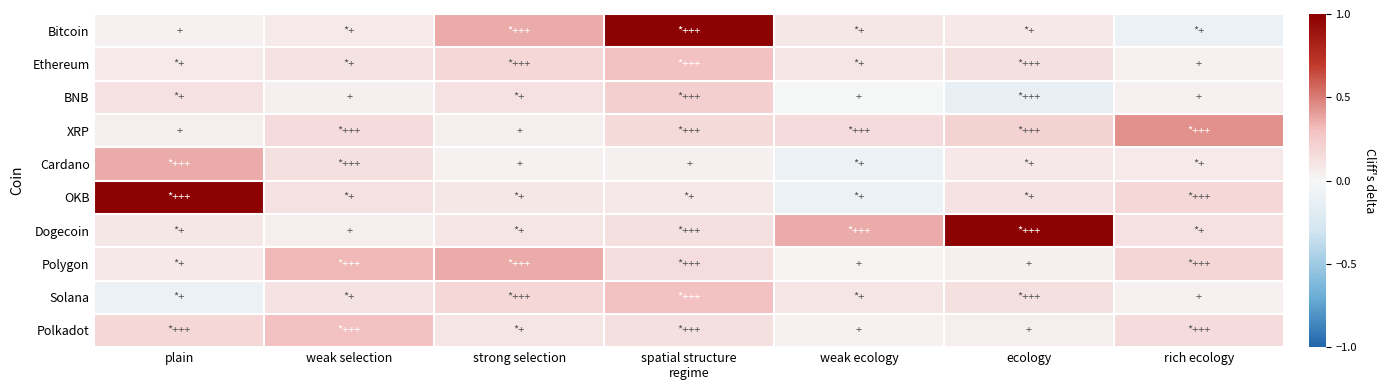

Which series has the largest total across all categories?

Dogecoin